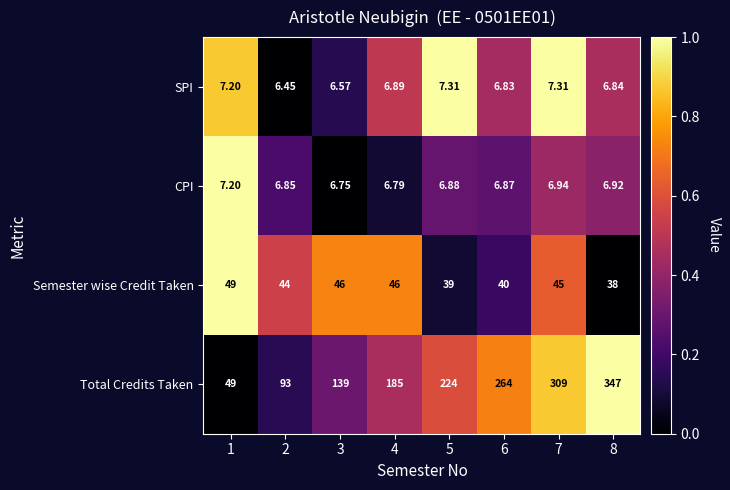

What is the spread (max minus min) of values at 6?

257.2